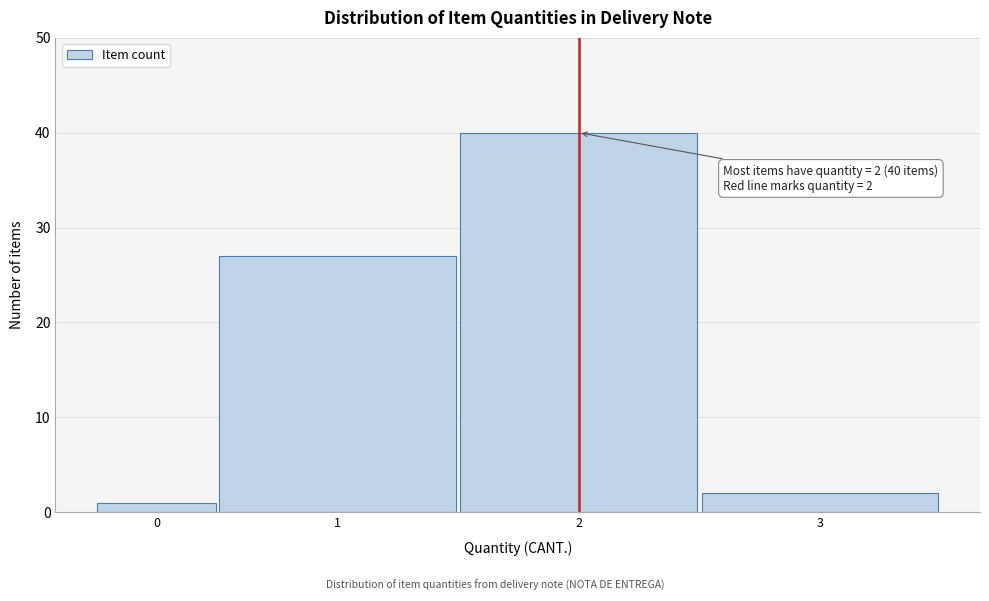

Reading right to left, what are all the values shown in this chart?

3=2	2=40	1=27	0=1